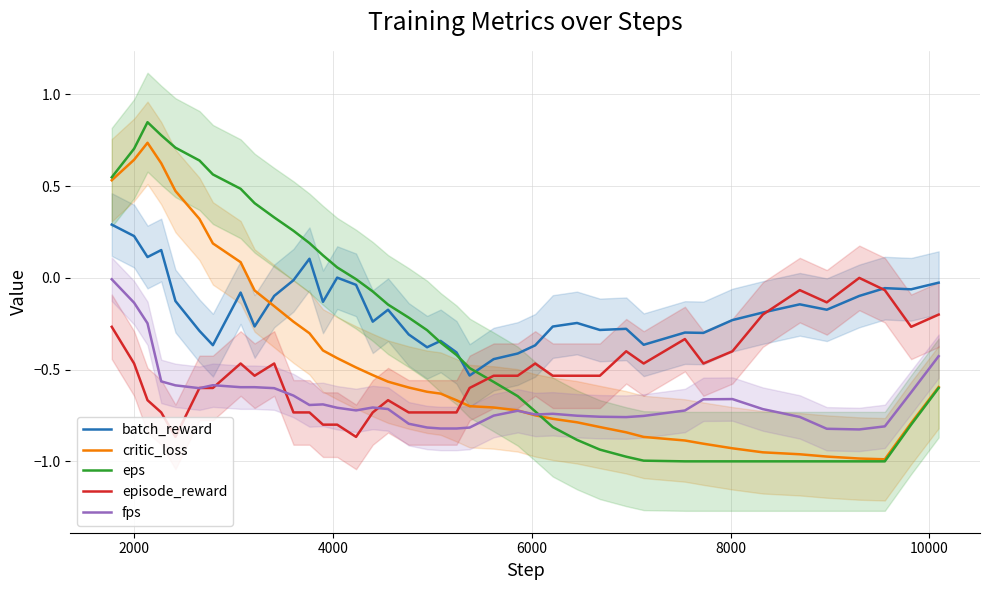

How many distinct data groups are displayed?

5